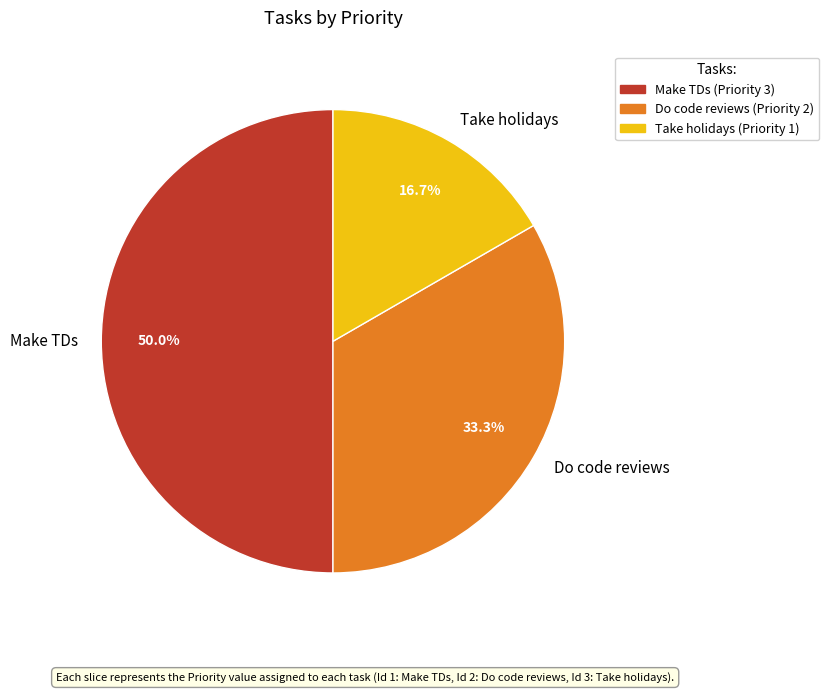

The Do code reviews slice represents 21% of the pie. True or false?

False